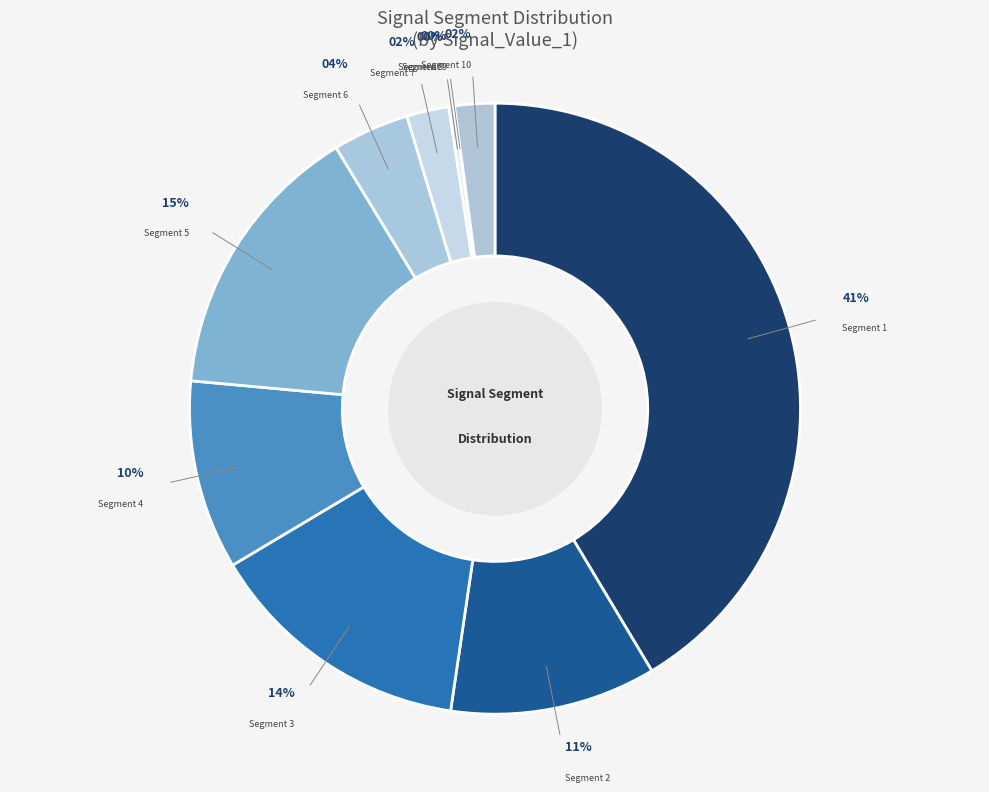

What is the largest slice in the pie chart?

signal segment 1